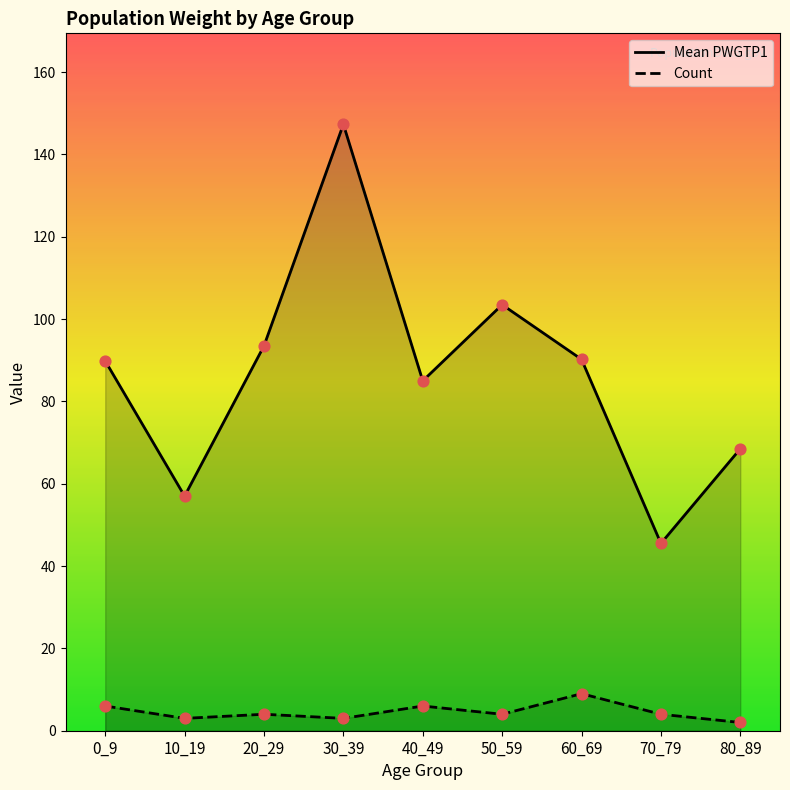

What are all the series names shown in the legend?

Mean PWGTP1, Count